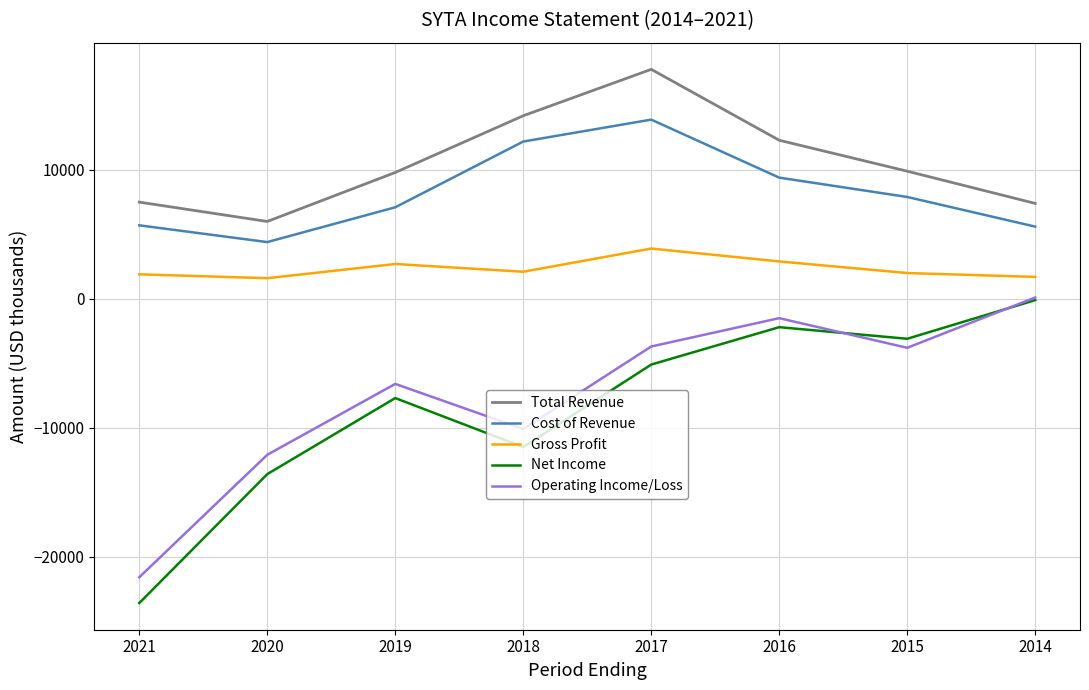

Rank the series at 2019 from highest to lowest value.

Total Revenue, Cost of Revenue, Gross Profit, Operating Income/Loss, Net Income